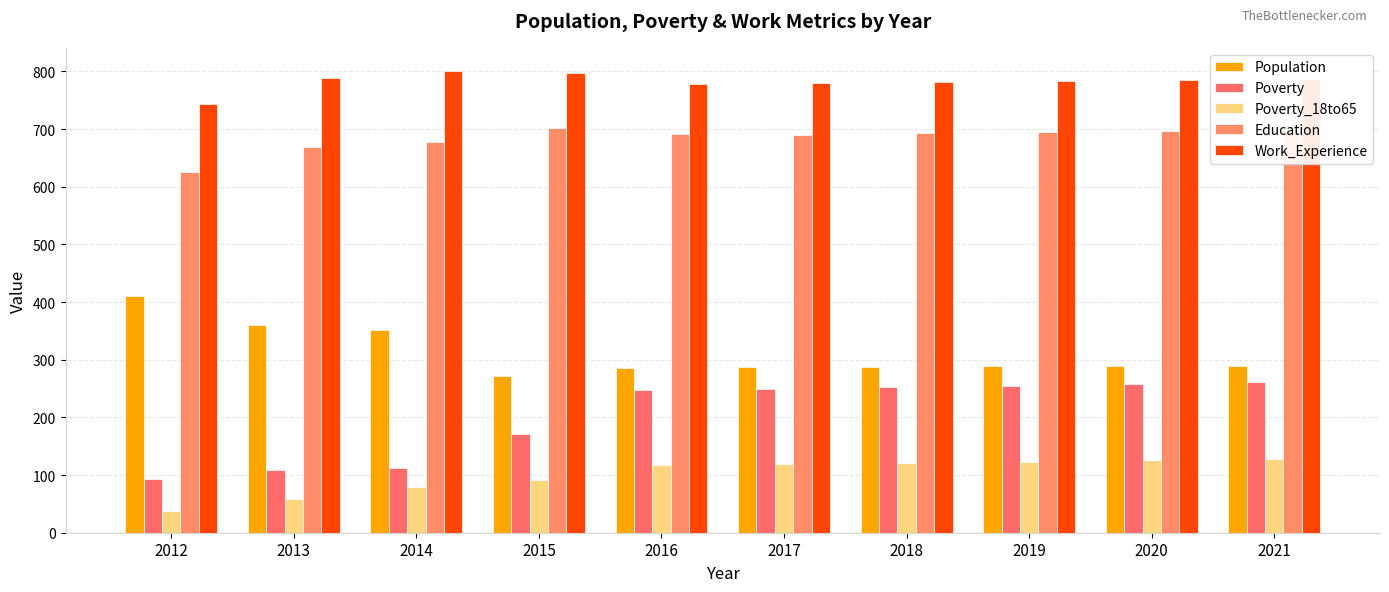

Reading left to right, list all the values displayed in this chart.

Population: 411	360	352	272	286	287	288	289	290	290
Poverty: 94	108	113	172	248	249	252	255	258	261
Poverty_18to65: 38	58	79	91	118	120	121	123	126	128
Education: 625	669	678	702	692	690	693	695	697	699
Work_Experience: 744	788	801	797	779	780	782	784	786	787